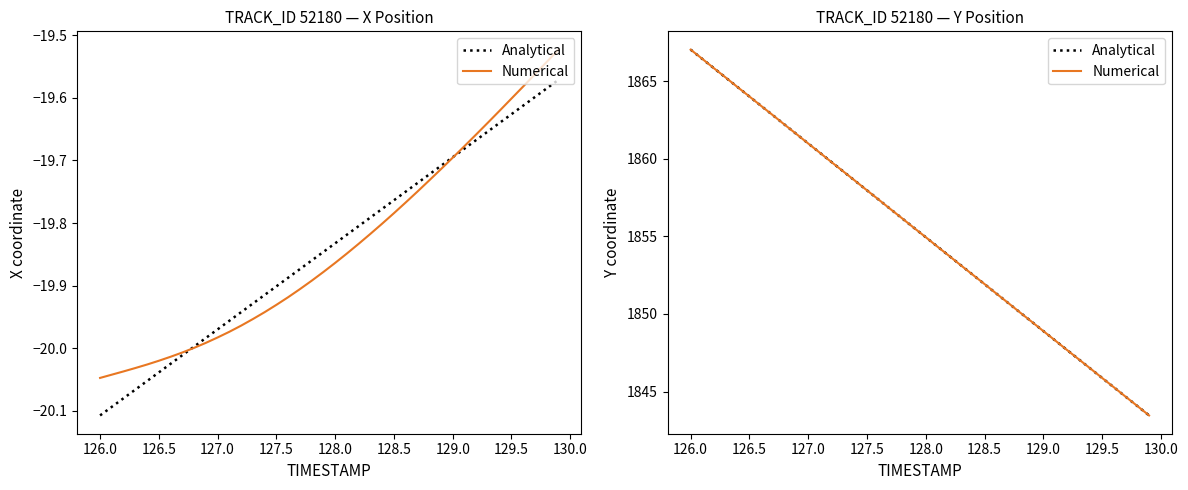

How many values in the Numerical series are below 1855?

20